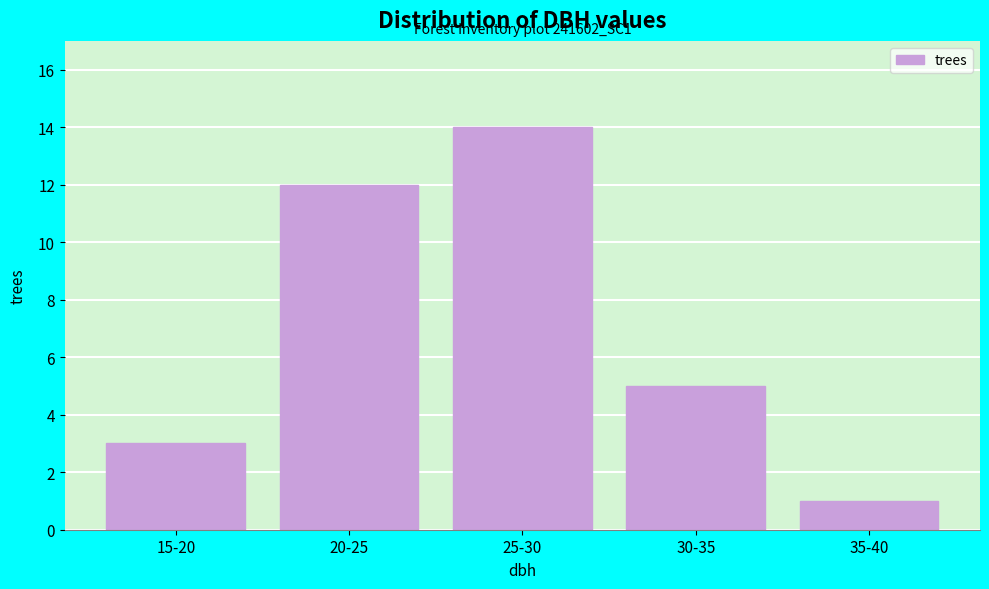

Reading left to right, list all the values displayed in this chart.

3	12	14	5	1